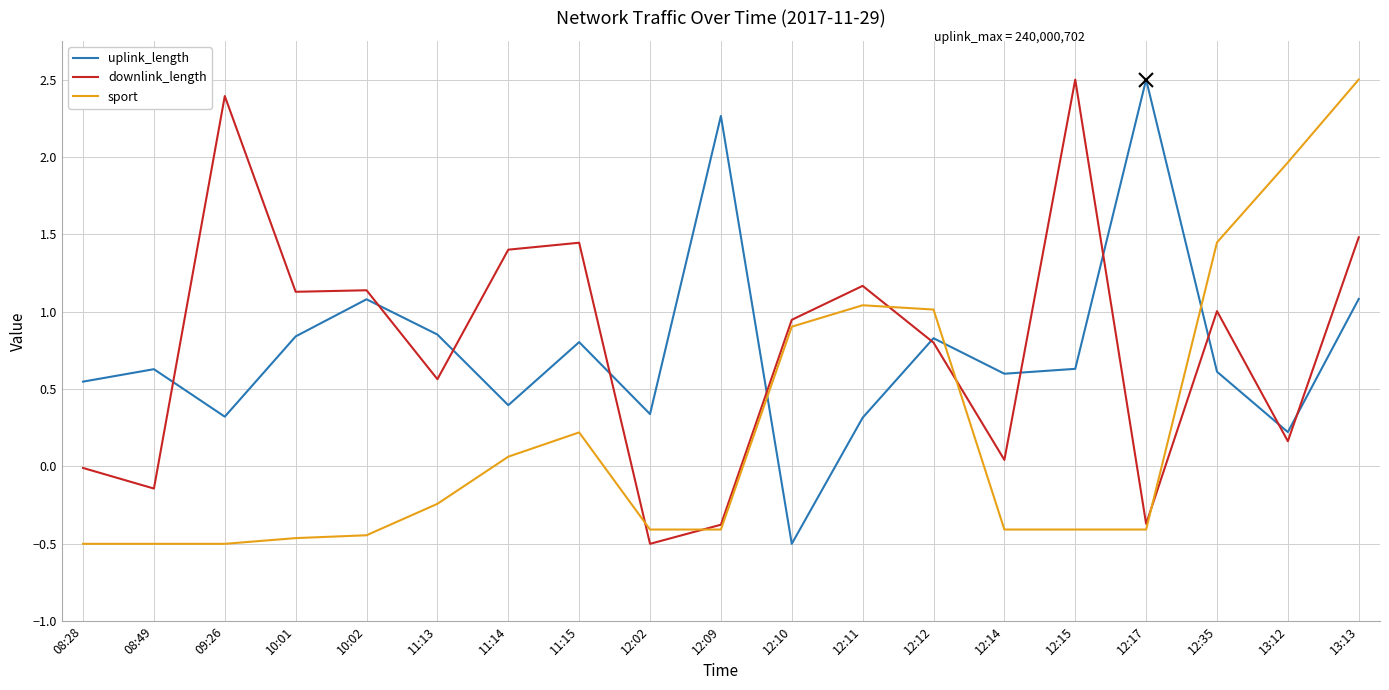

True or false: downlink_length and uplink_length intersect in this chart.

True